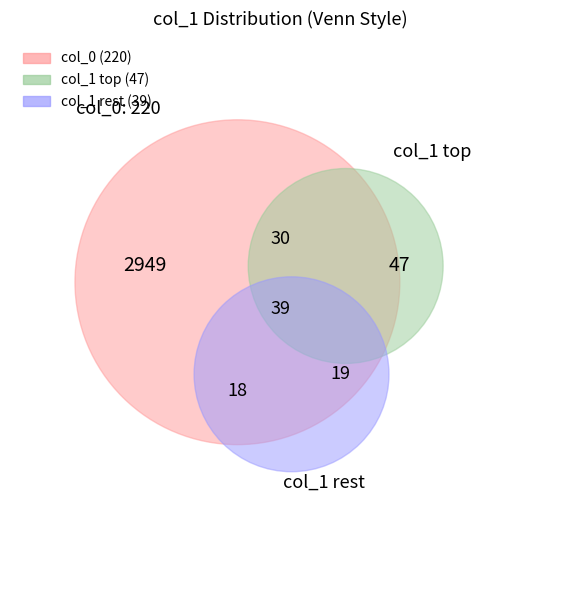

What percentage is the 2 slice, to the nearest percent?

1%